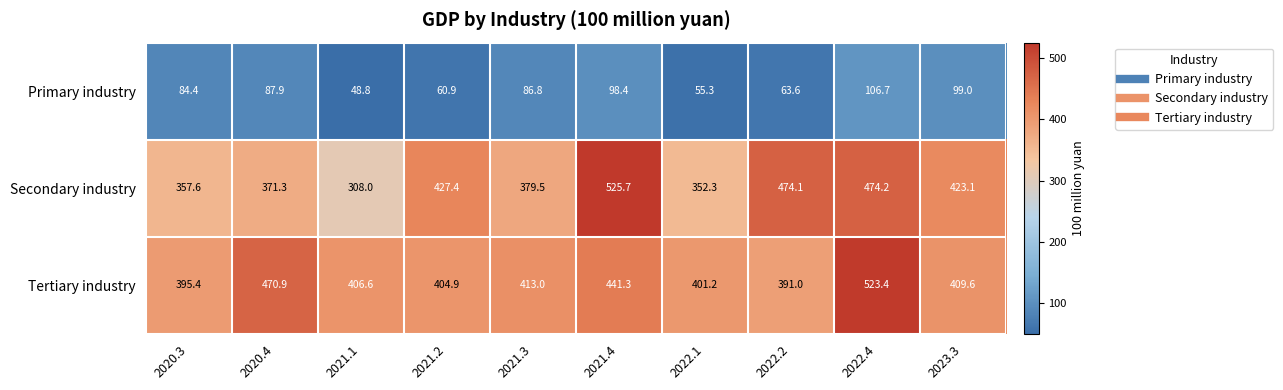

Reading left to right, list all the values displayed in this chart.

Primary industry: 84.4	87.9	48.8	60.9	86.8	98.4	55.3	63.6	106.7	99.0
Secondary industry: 357.6	371.3	308.0	427.4	379.5	525.7	352.3	474.1	474.2	423.1
Tertiary industry: 395.4	470.9	406.6	404.9	413.0	441.3	401.2	391.0	523.4	409.6